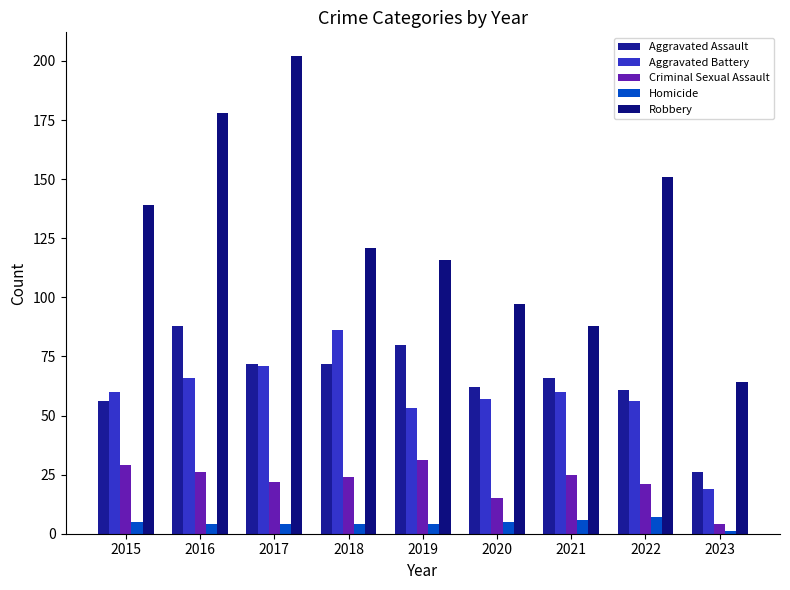

Rank the series at 2020 from highest to lowest value.

Robbery, Aggravated Assault, Aggravated Battery, Criminal Sexual Assault, Homicide